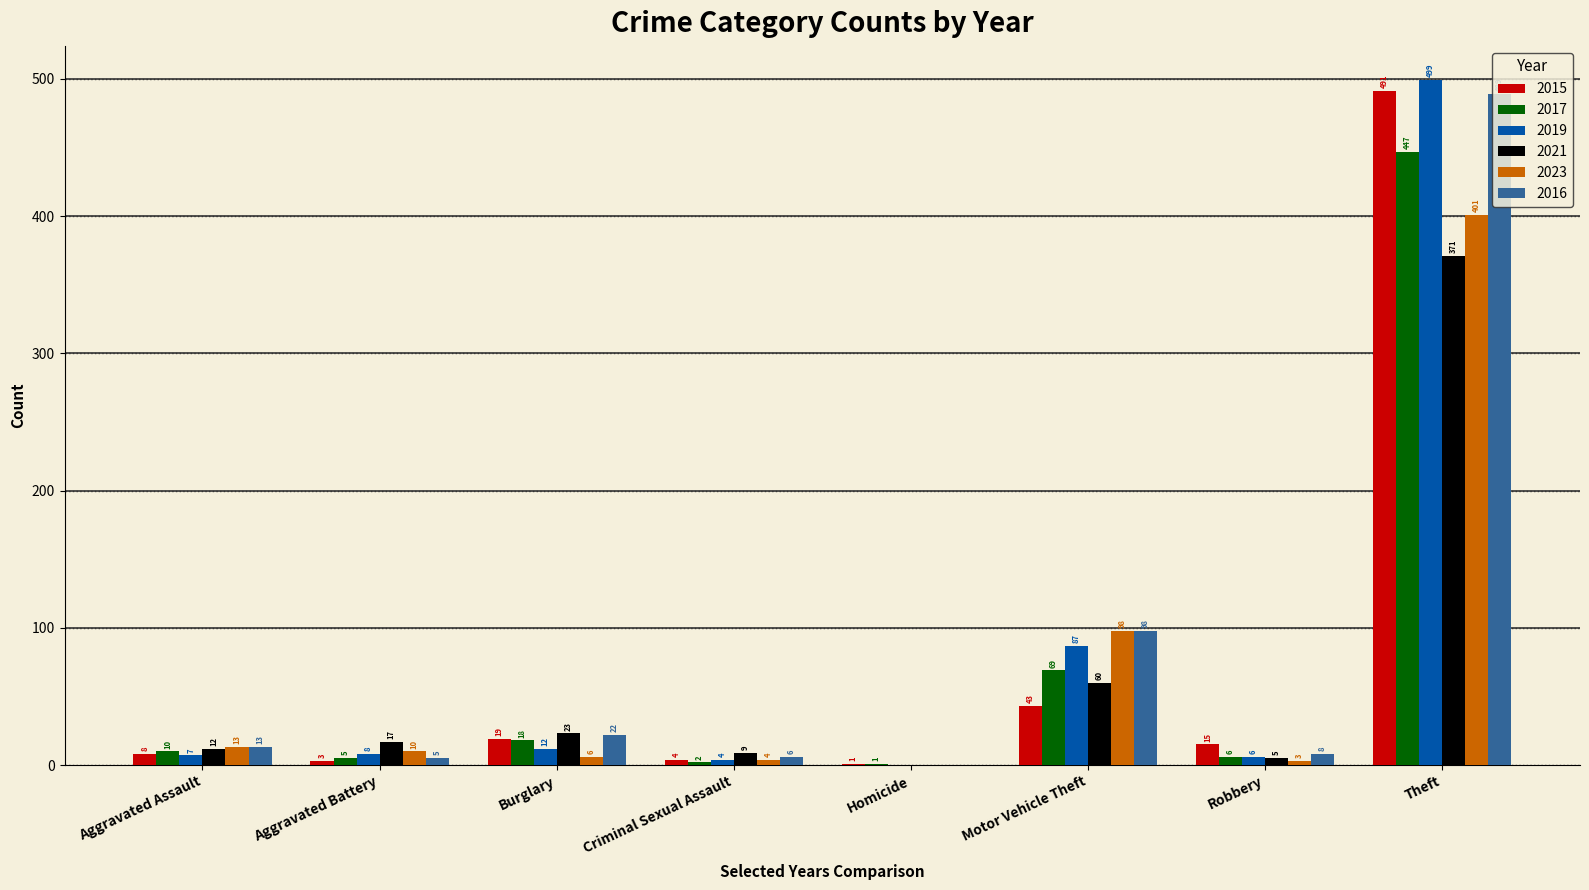

Which category has the highest value across all series?

Theft